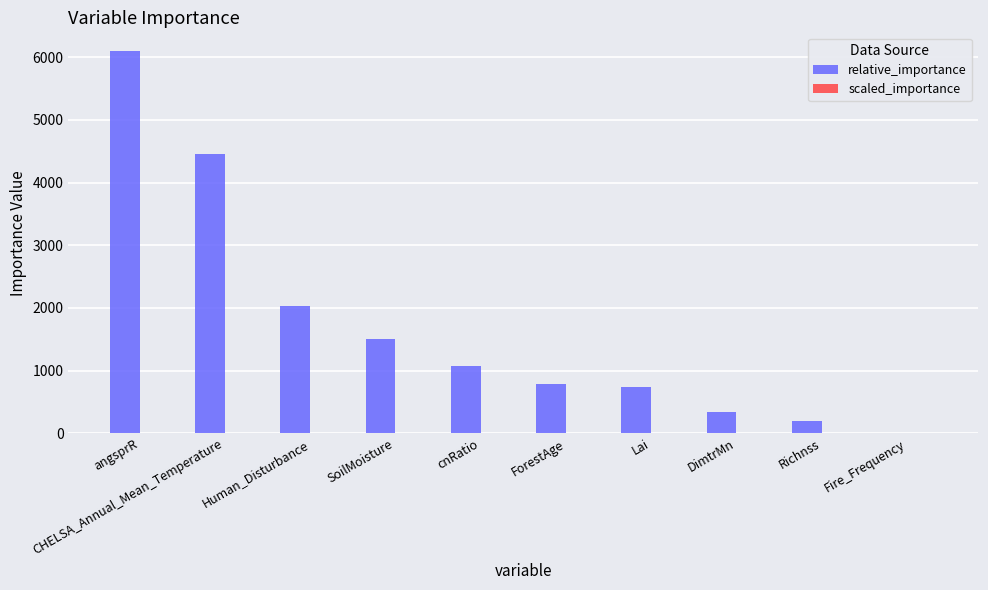

What is the highest value of the relative_importance series?

6092.1